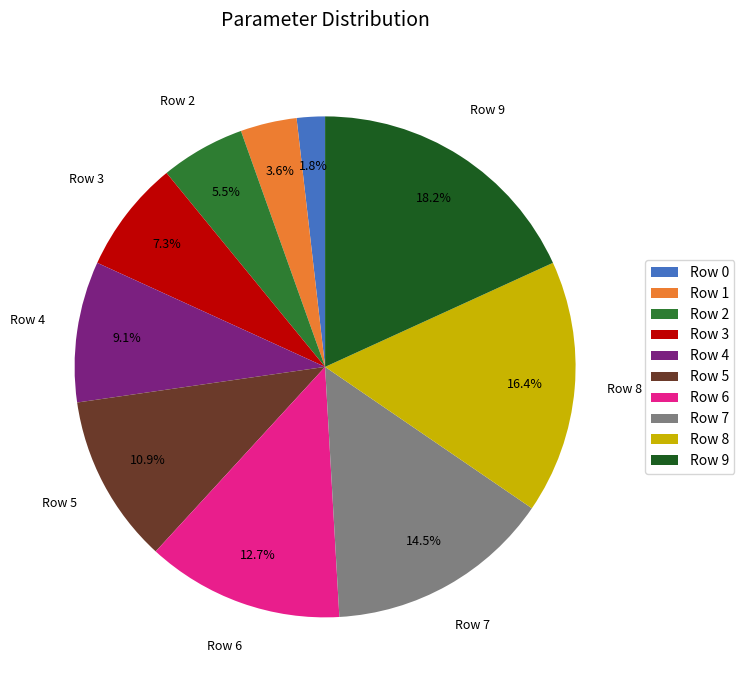

How many segments does this pie chart have?

10